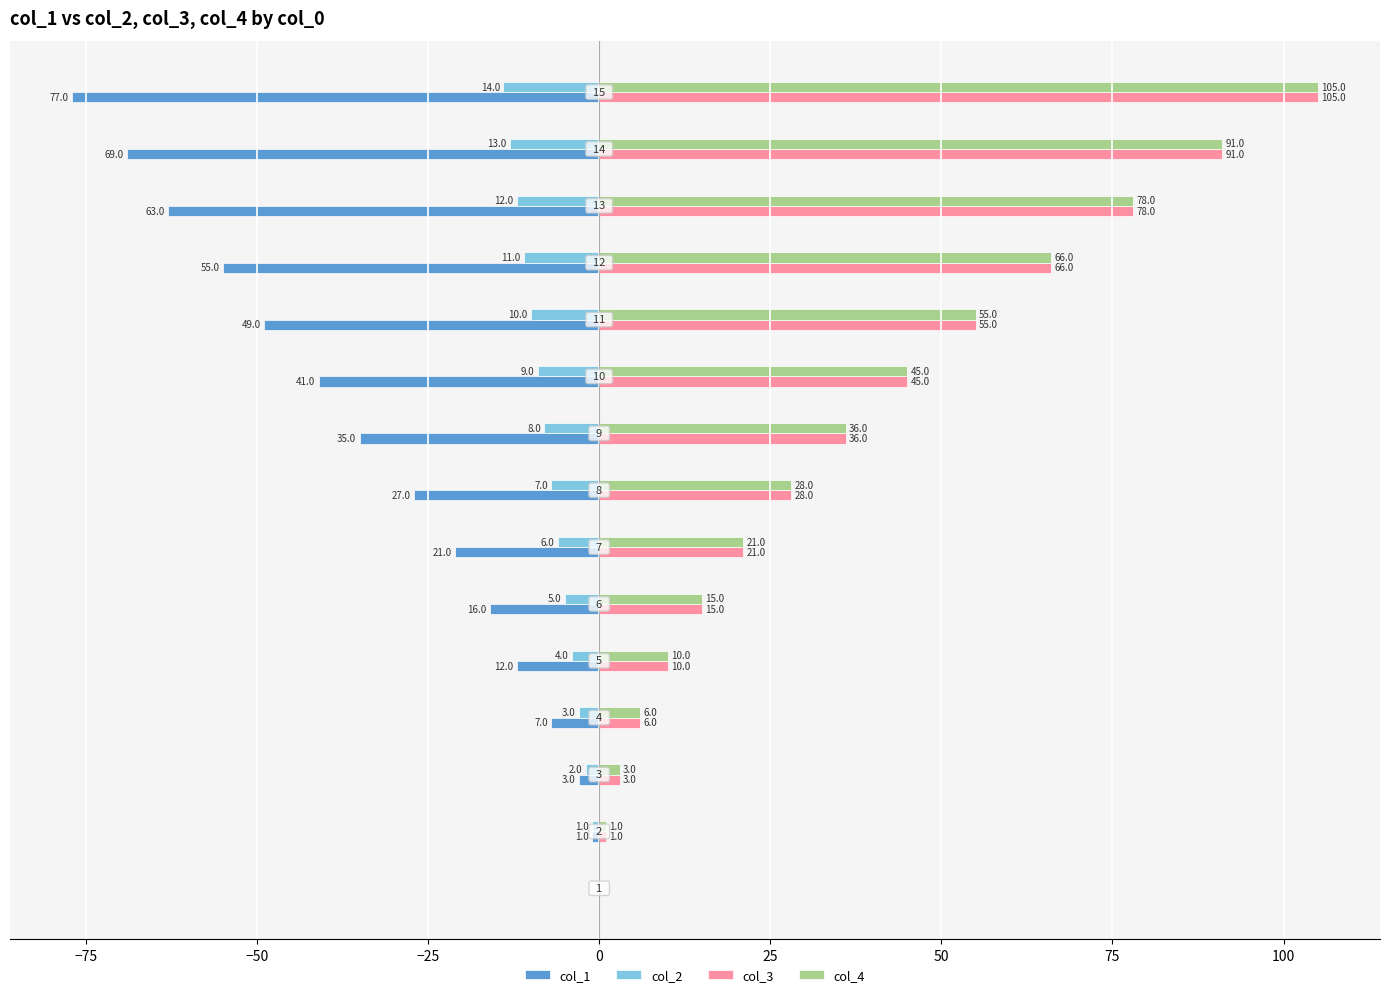

How many categories are shown in the chart?

15